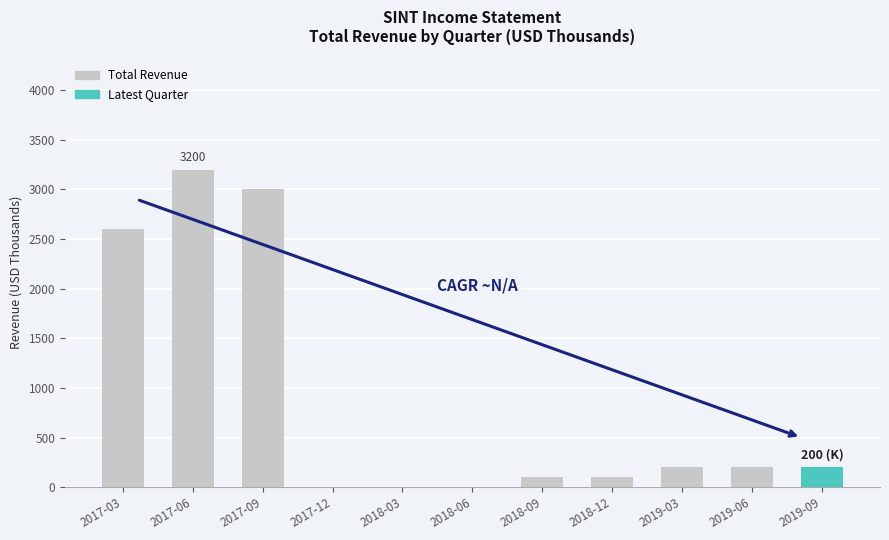

The chart shows a value of 1719 at 2017-09. True or false?

False